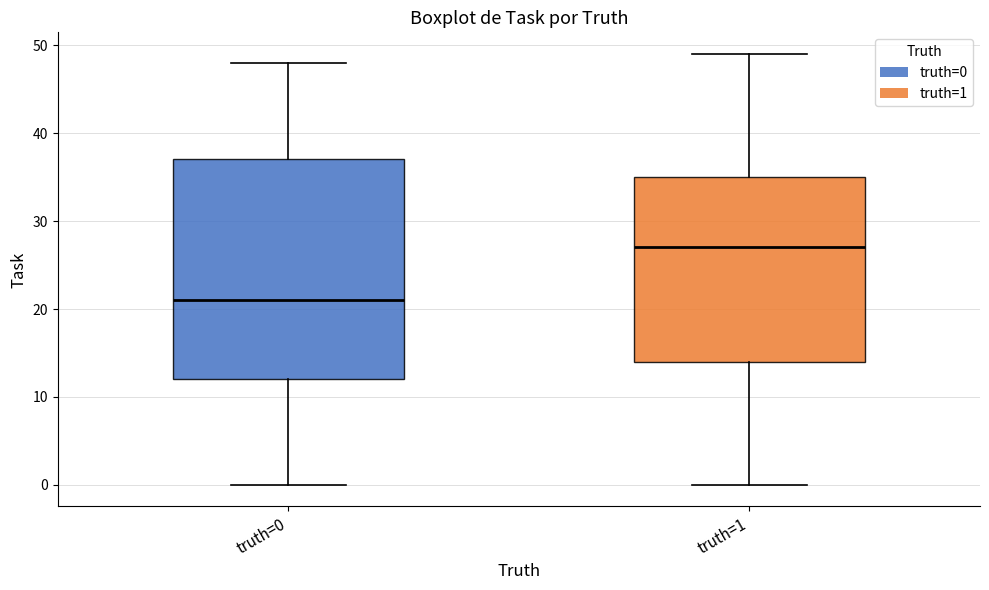

Reading left to right, read every box against the y-axis: the position of its median line, the range the box covers, and the ends of its whiskers. The values are not printed on the chart, so give them approximately, as read against the axis.

truth=0: median 21, box 12 to 37, whiskers 0 to 48
truth=1: median 27, box 14 to 35, whiskers 0 to 49